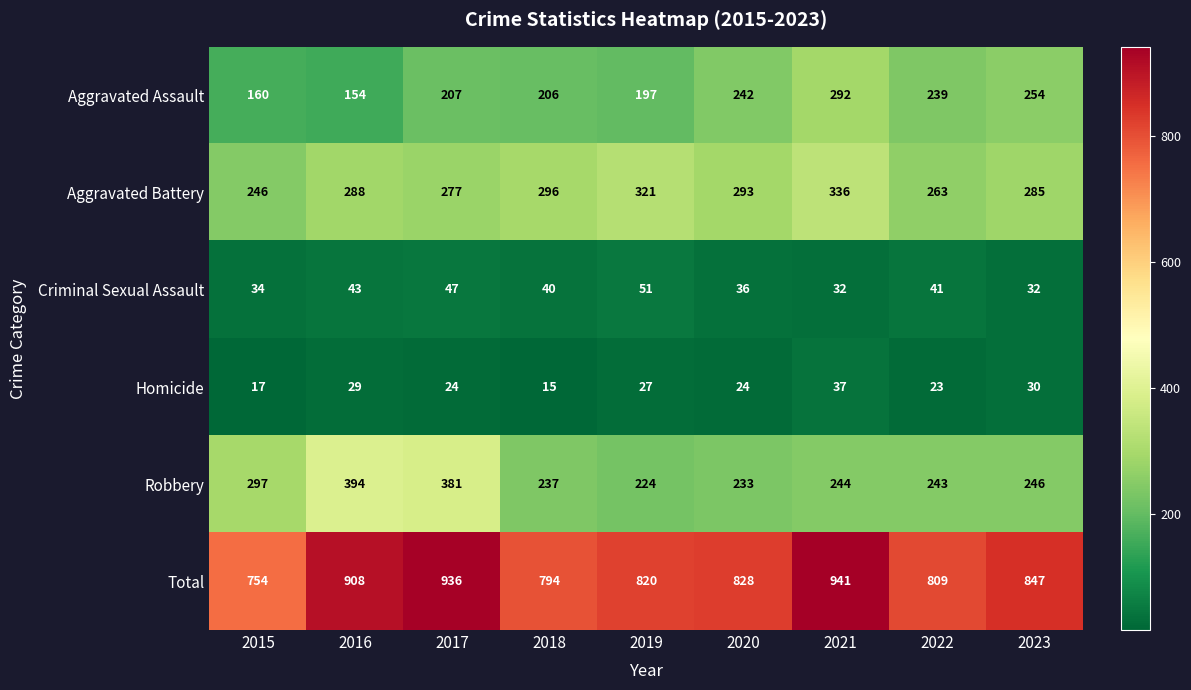

The Homicide series shows 37 at 2021. True or false?

True